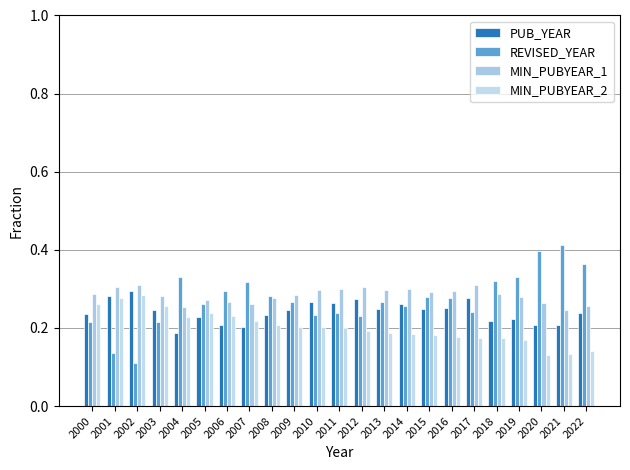

Are the bars grouped side by side (vs. stacked)?

Yes